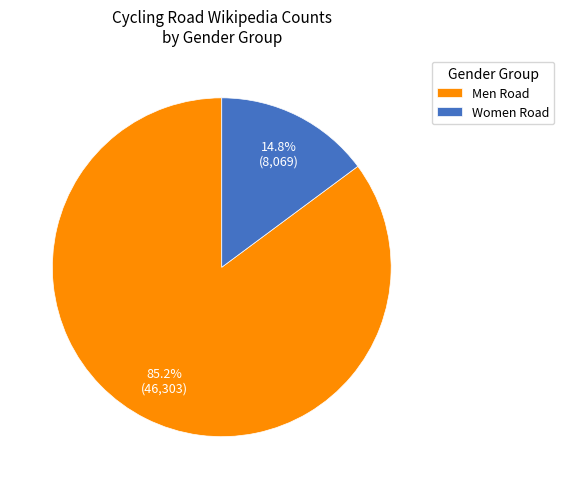

Which has a higher value, Men Road or Women Road?

Men Road